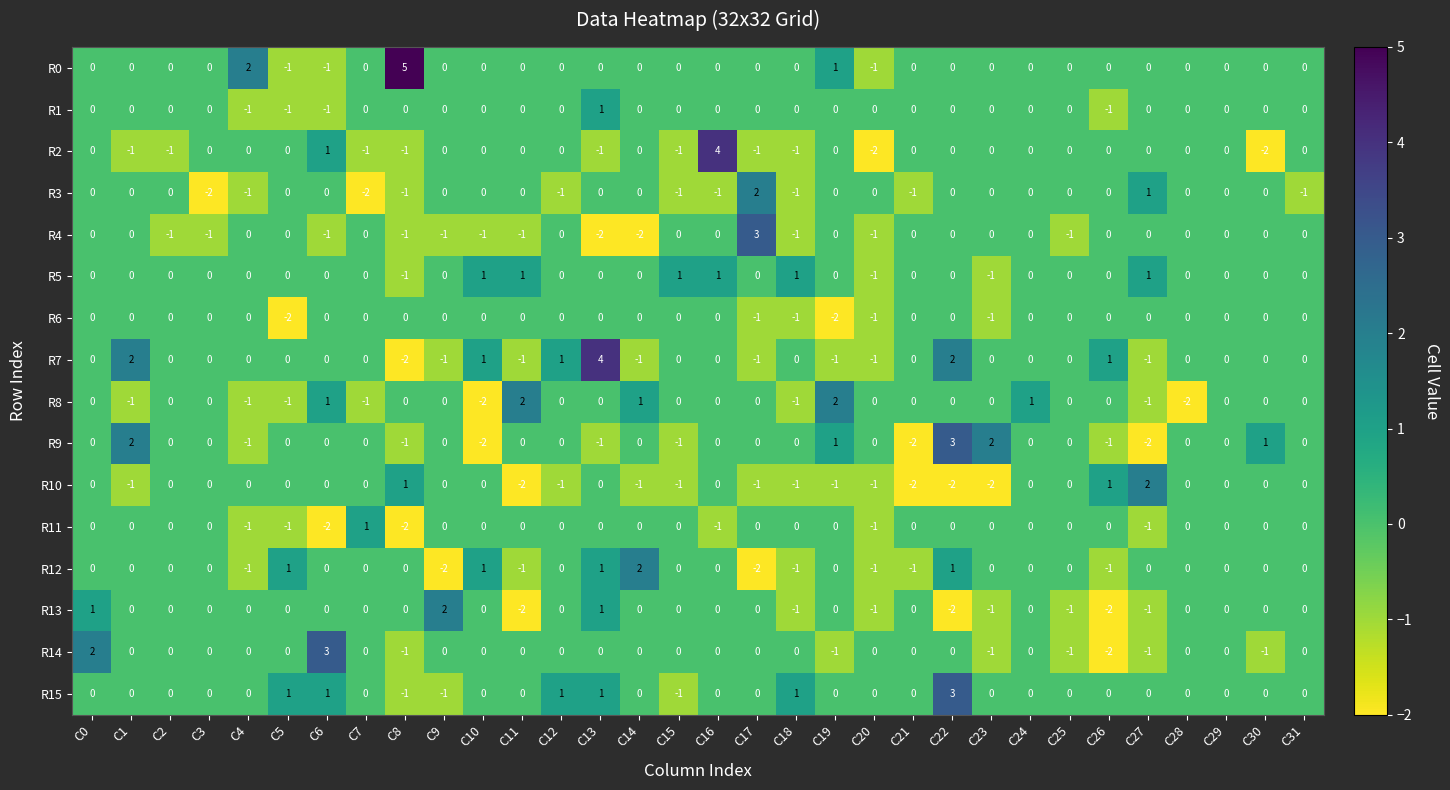

Which category has the lowest value in the R7 series?

C8